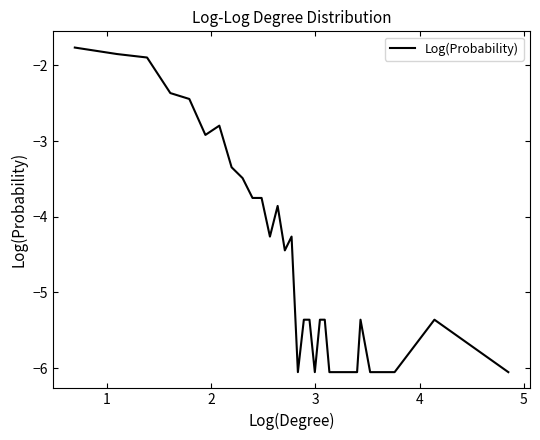

What is the difference between the maximum and minimum values?

4.3